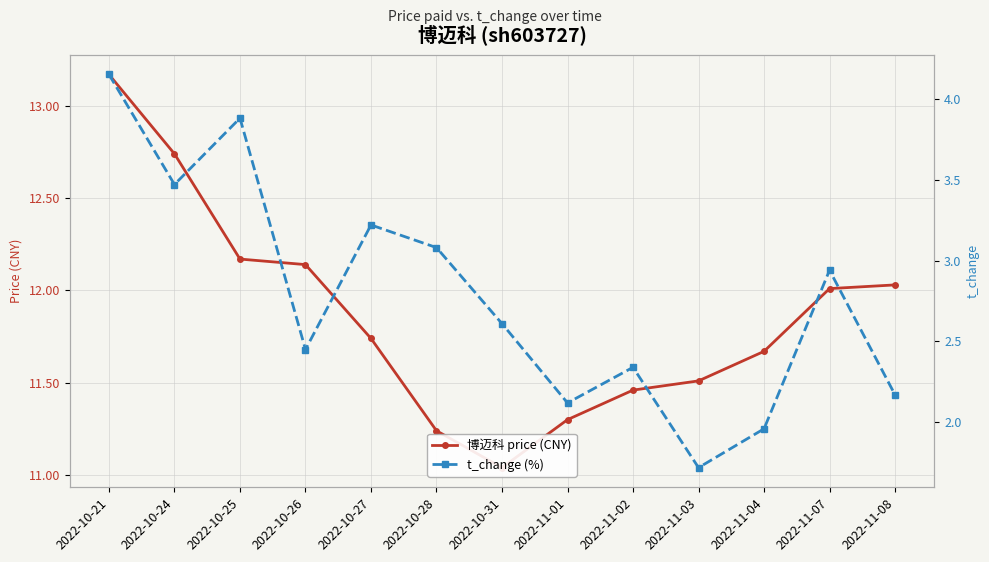

What is the value of the t_change (%) point at the 1st from the left?

4.2